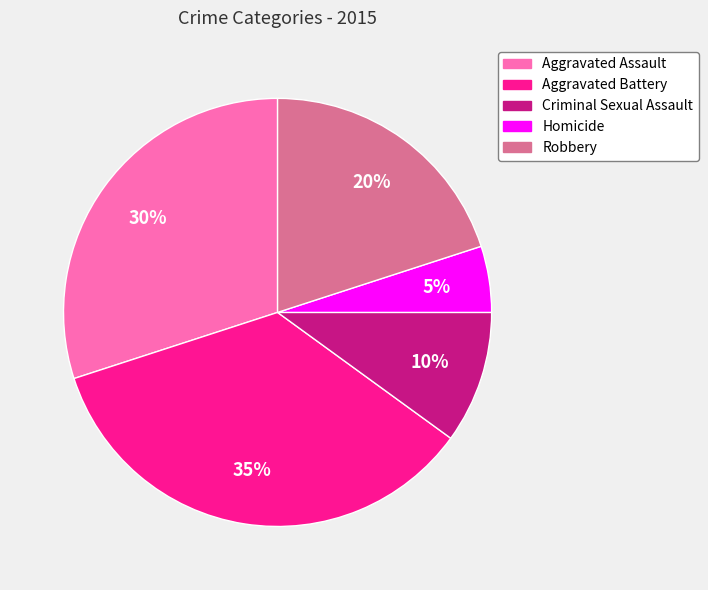

How many segments does this pie chart have?

5